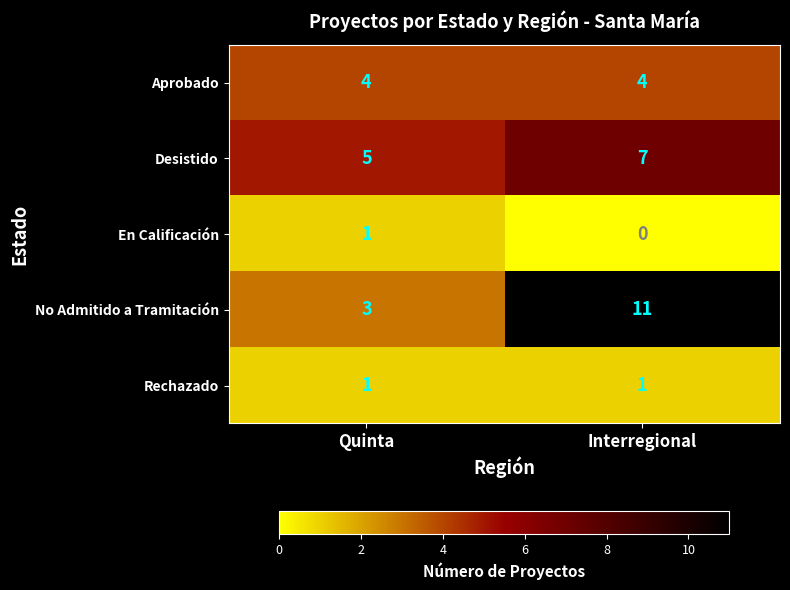

What is the maximum value shown in the chart?

11